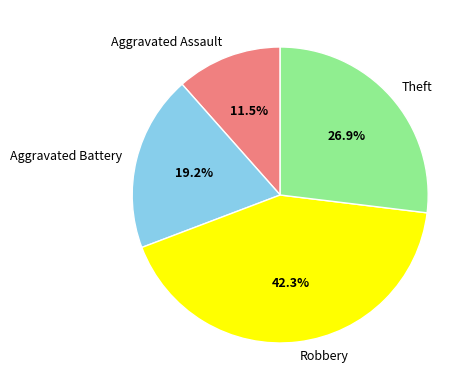

To the nearest percent, what portion does Robbery represent?

42%